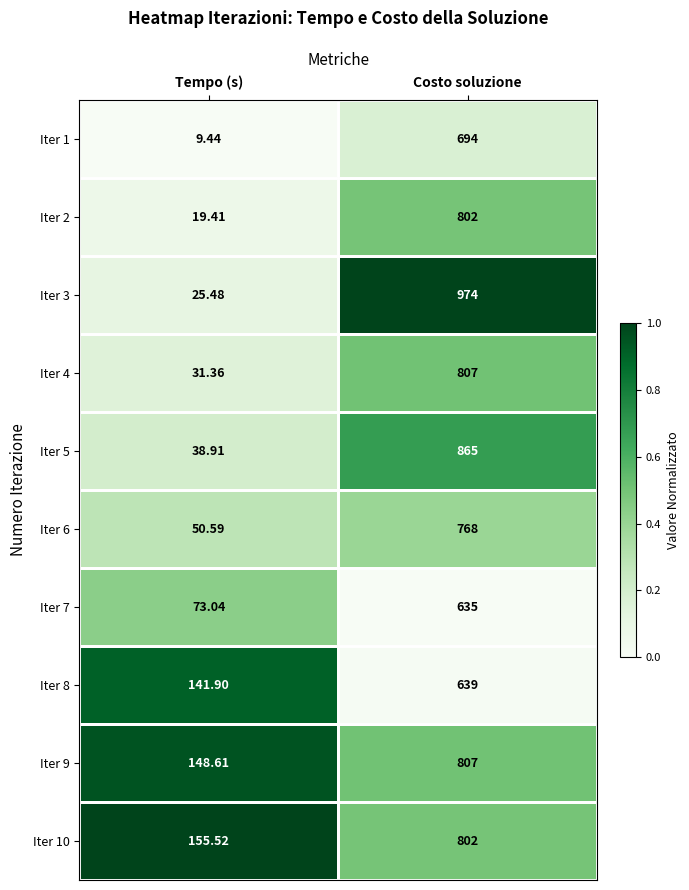

At which category is the sum across all series the highest?

Costo soluzione